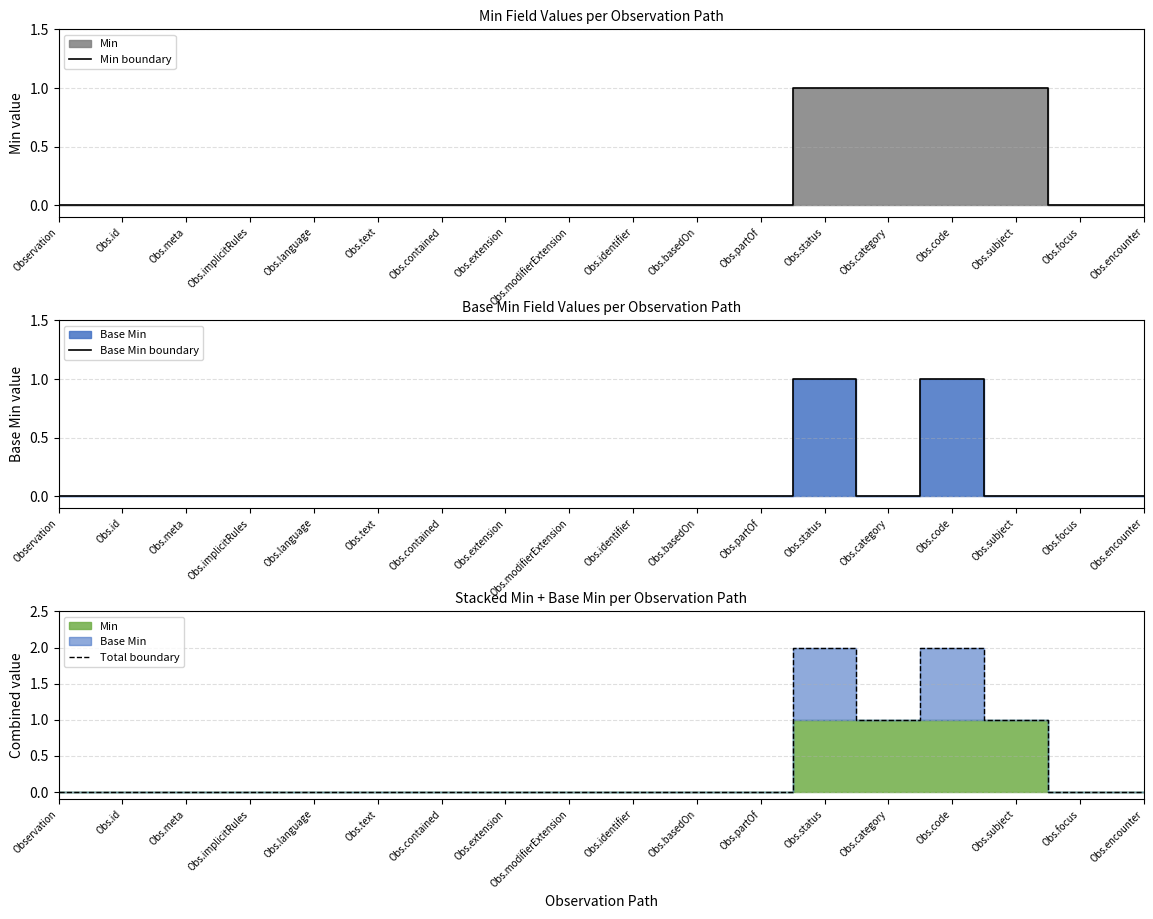

At how many categories does at least one series exceed 0?

4